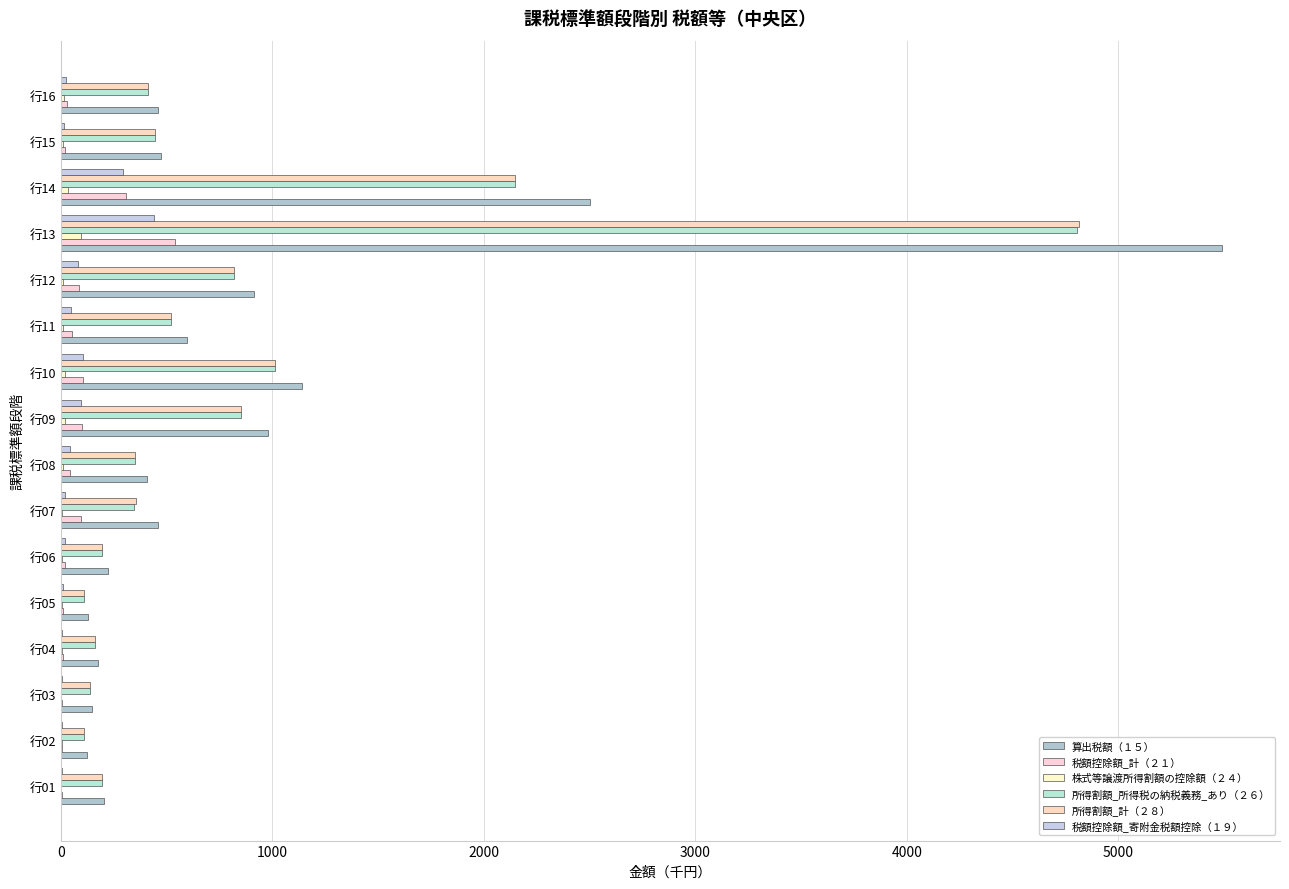

Count the number of categories in the chart.

16